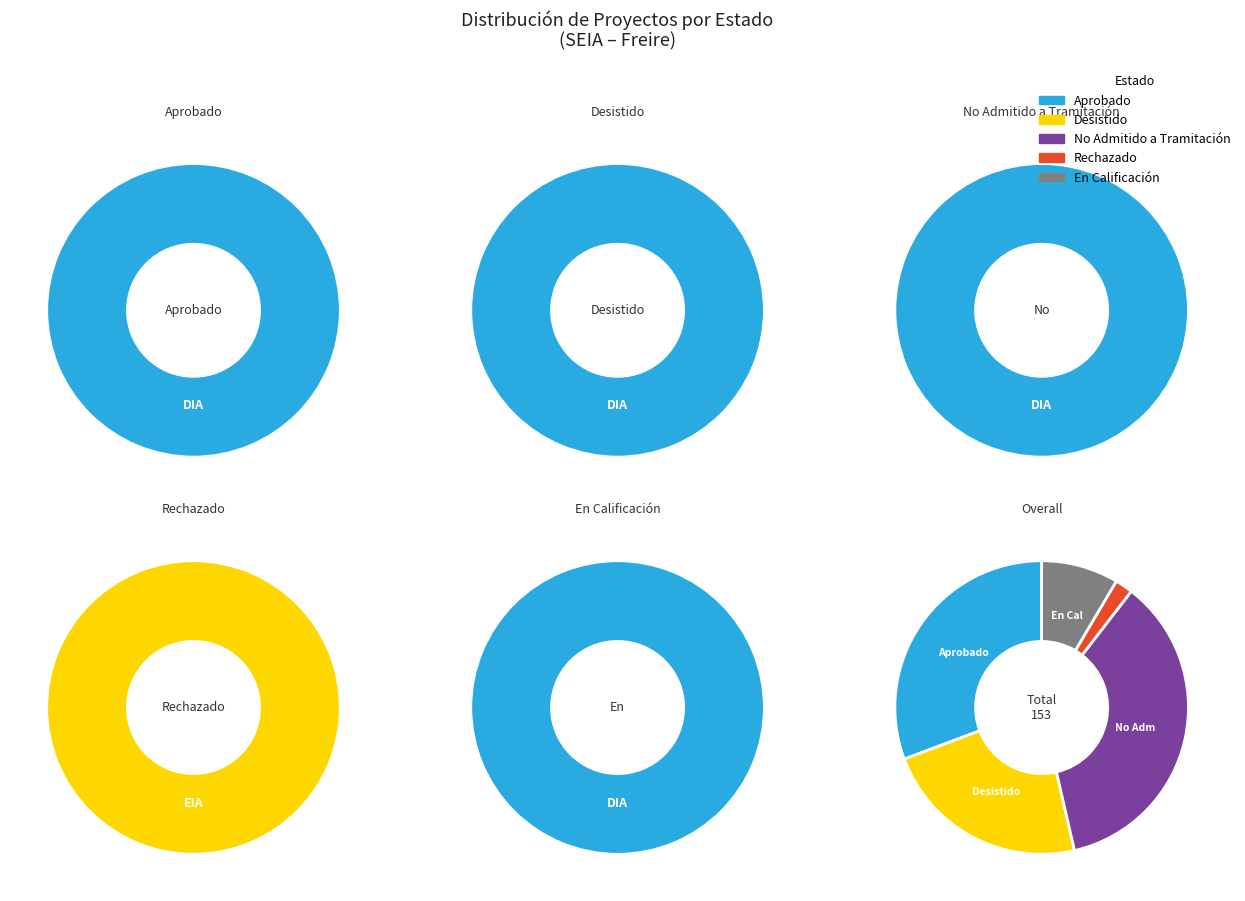

To the nearest percent, what is the difference between the largest and smallest slice percentages?

100%